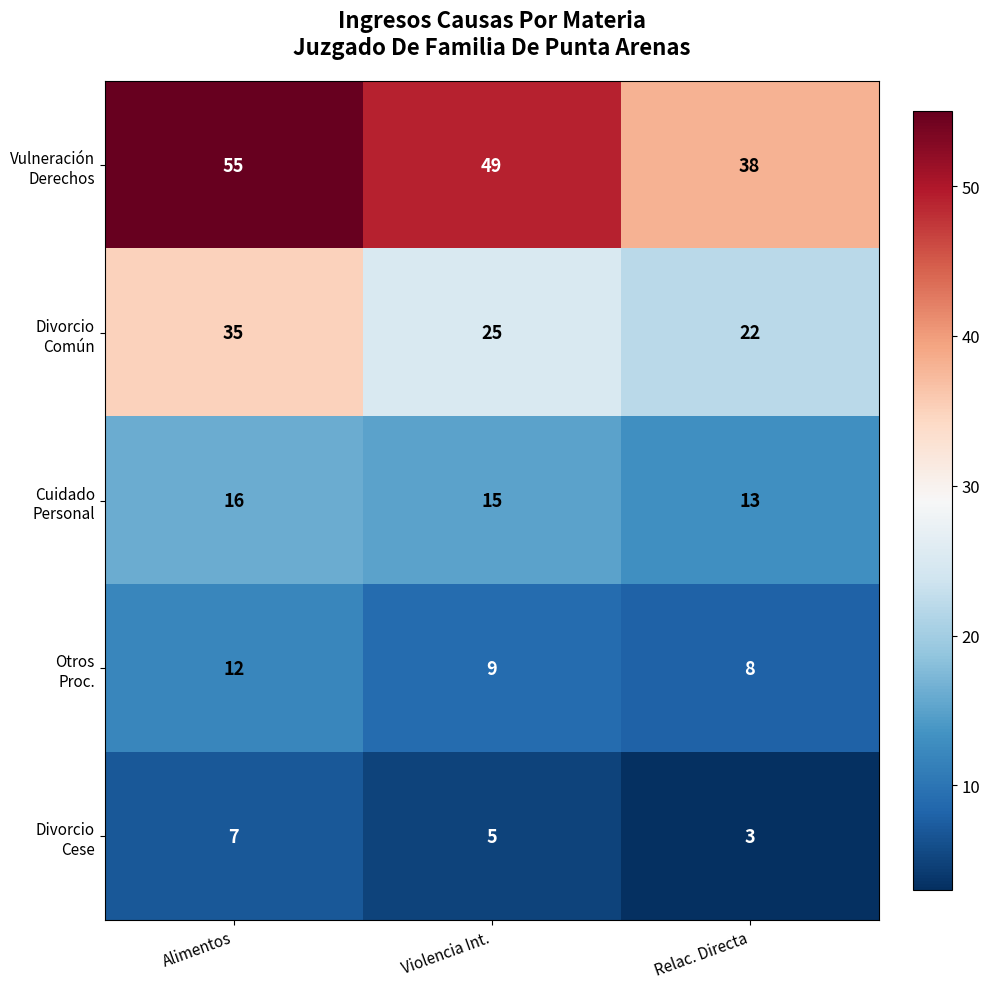

What is the difference between the highest and lowest values at Violencia Int.?

44